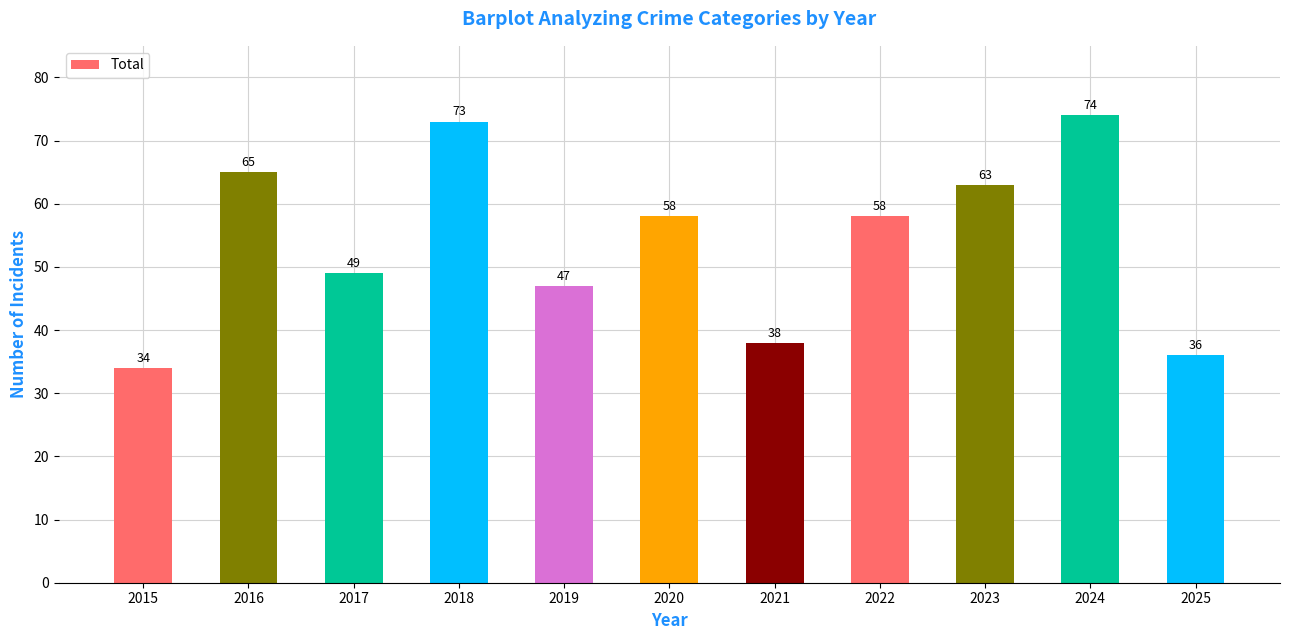

What is the greatest value displayed?

74